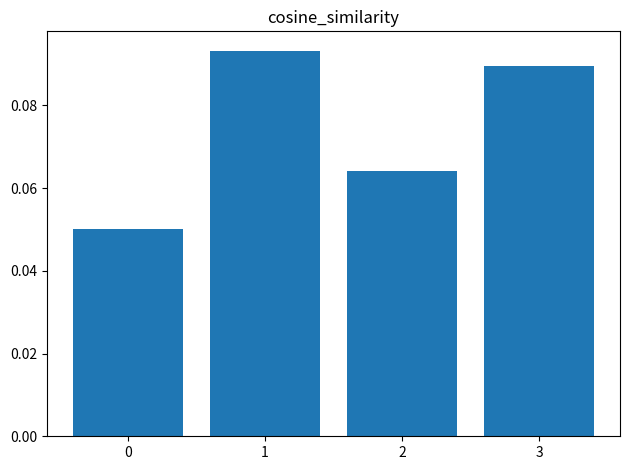

Count the values in the range 0 to 1.

4